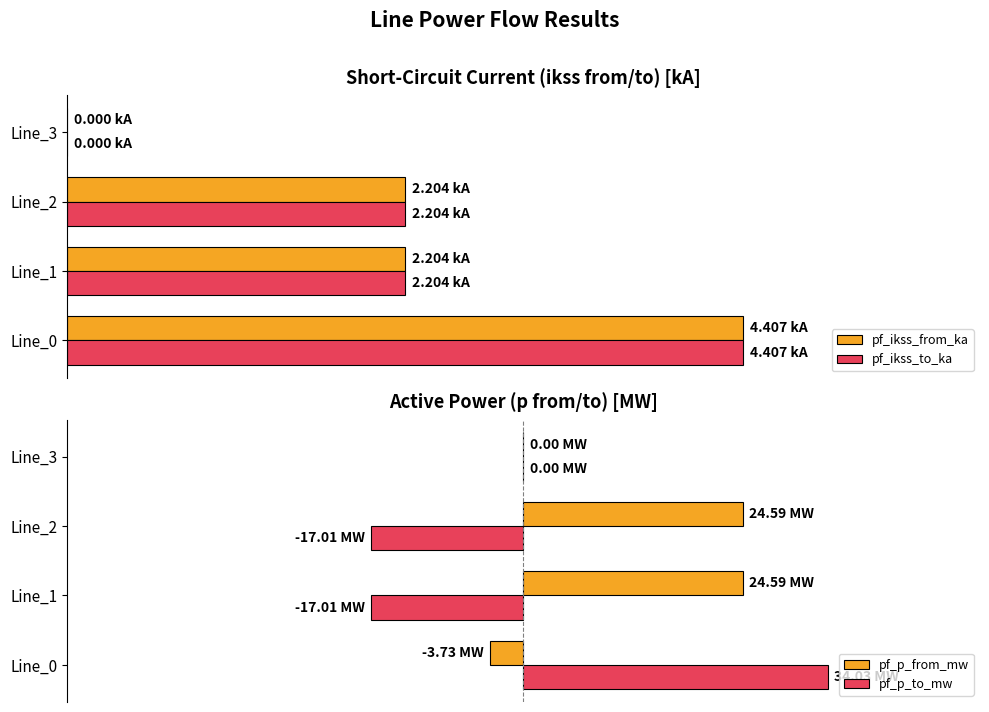

What is the difference between the second highest and minimum values in the pf_p_from_mw series?

28.3